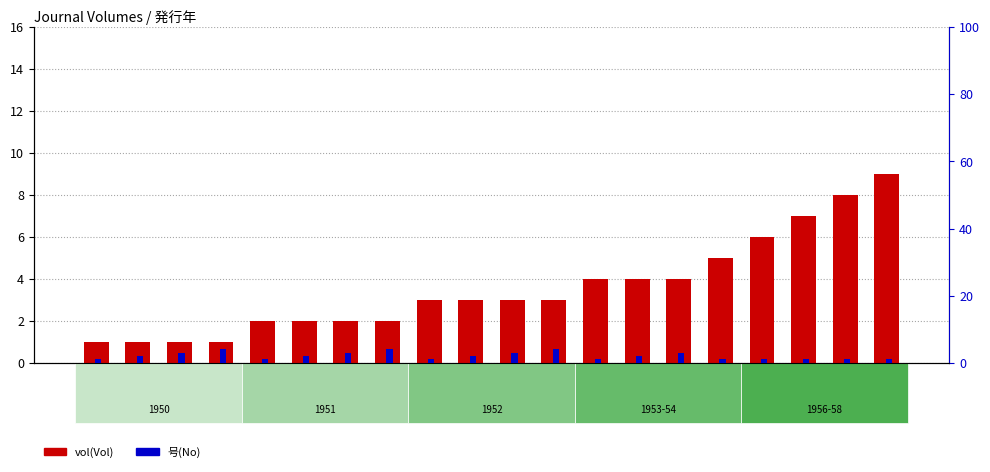

What is the label of the 18th bar from the left?

Vol7-No1
1956